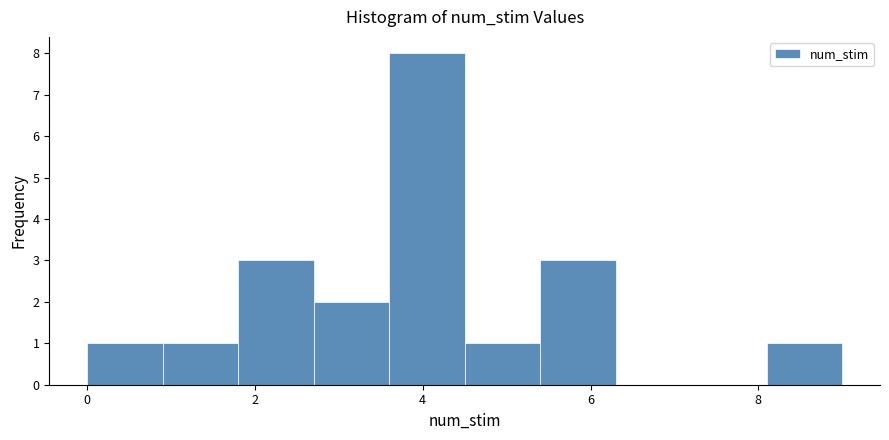

Over which range of the x-axis is the bar tallest?

3.6 to 4.5